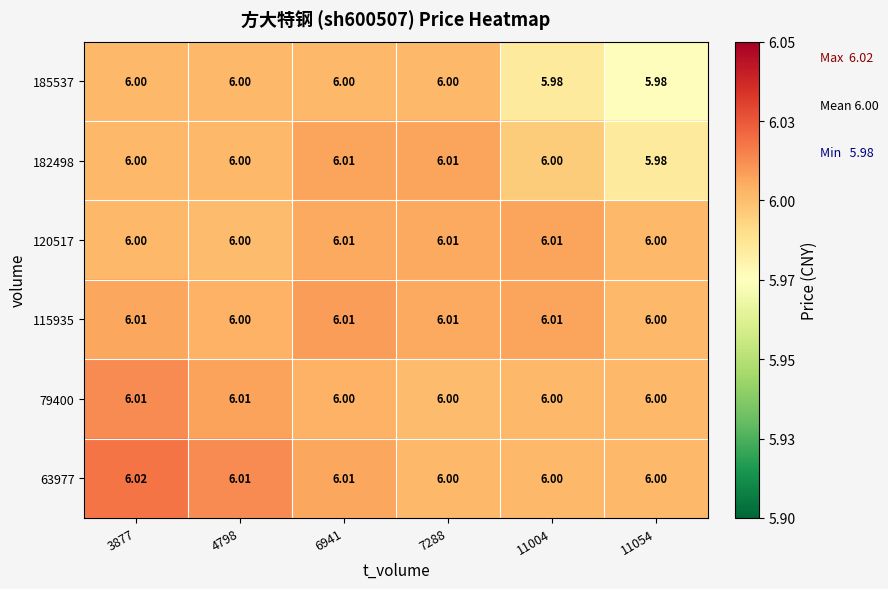

Is the value of 182498 at 11054 greater than the value of 185537 at 6941?

No